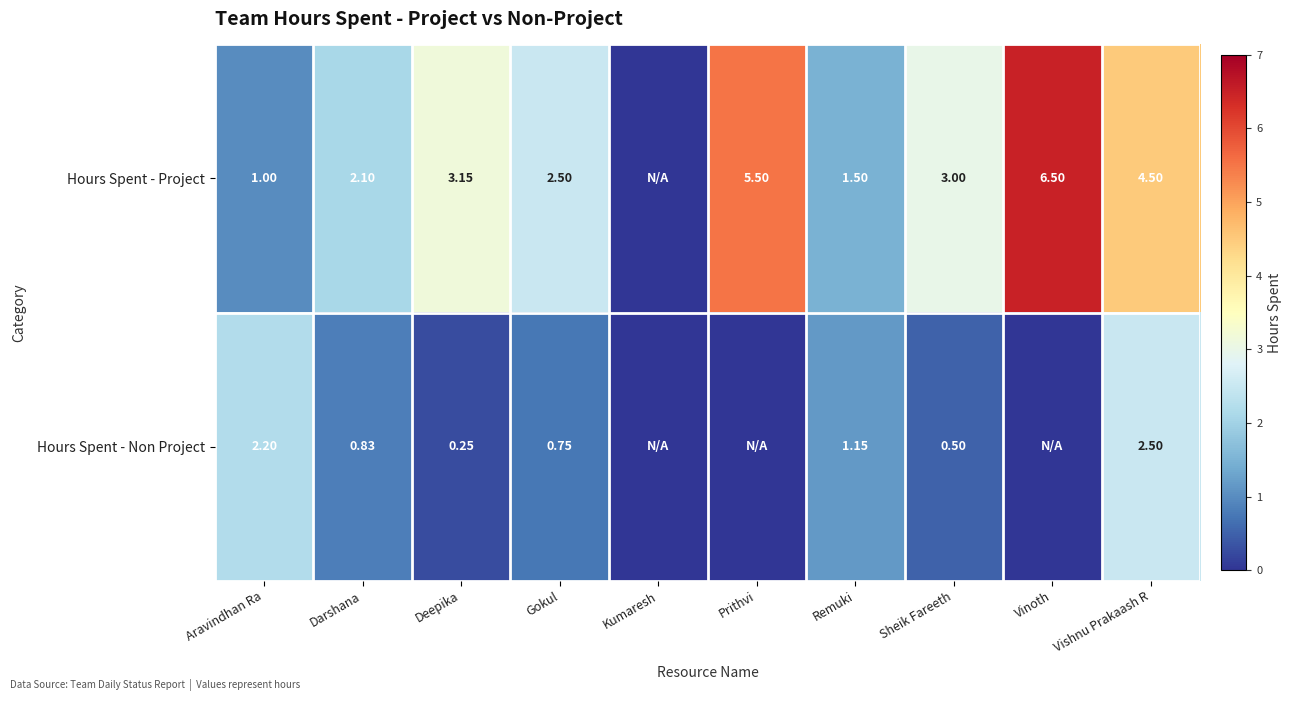

Is the value of Hours Spent - Project at Aravindhan Ra greater than the value of Hours Spent - Non Project at Deepika?

Yes